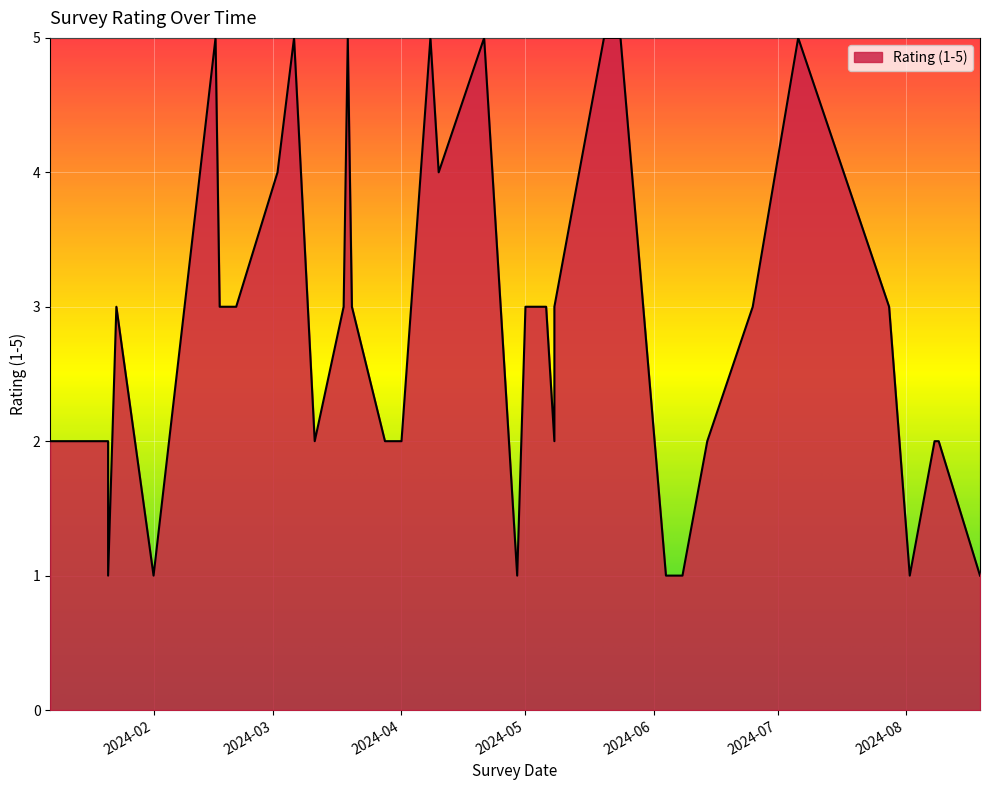

How many interior local peaks (higher than both neighbors) does the data have?

7